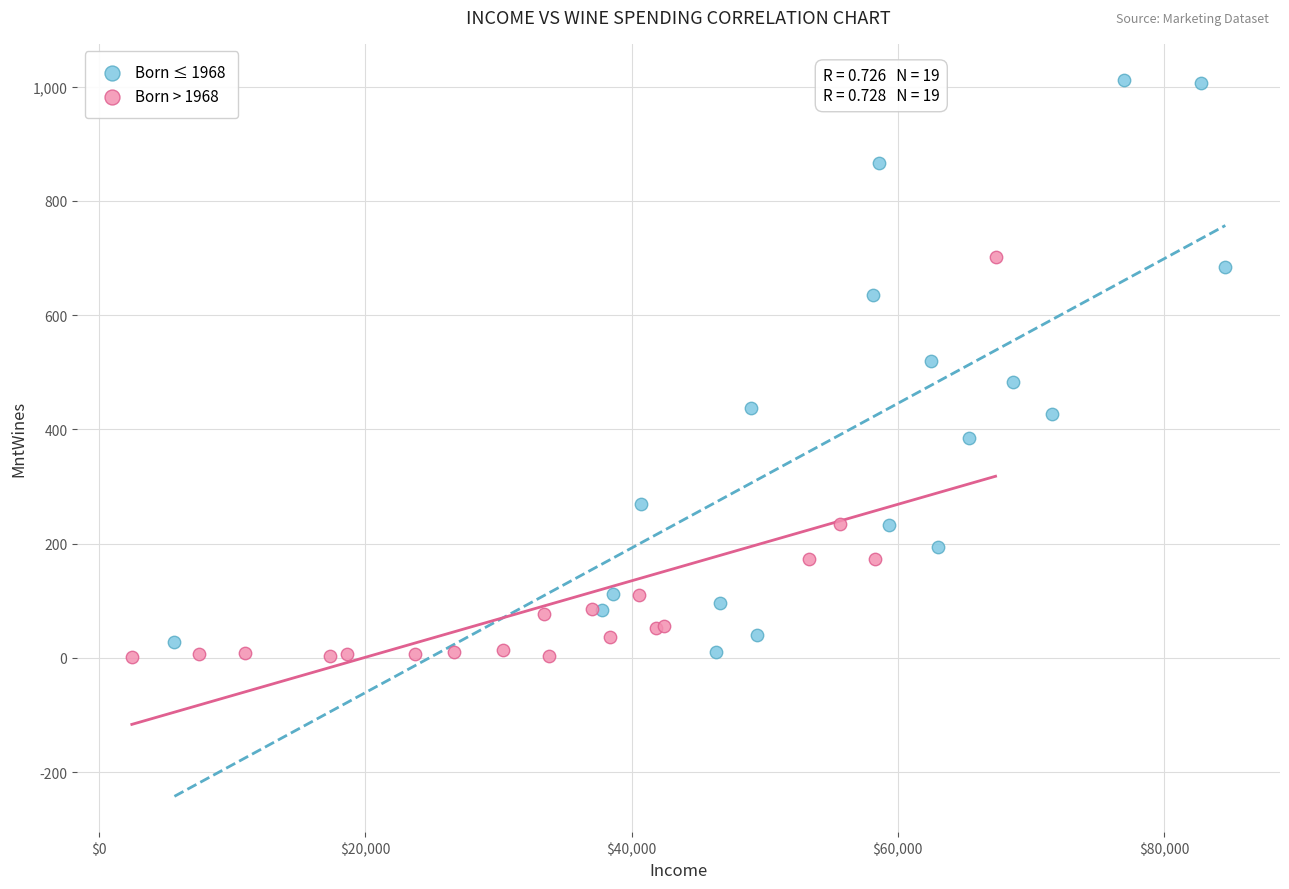

What are all the series names shown in the legend?

Born ≤ 1968, Born > 1968